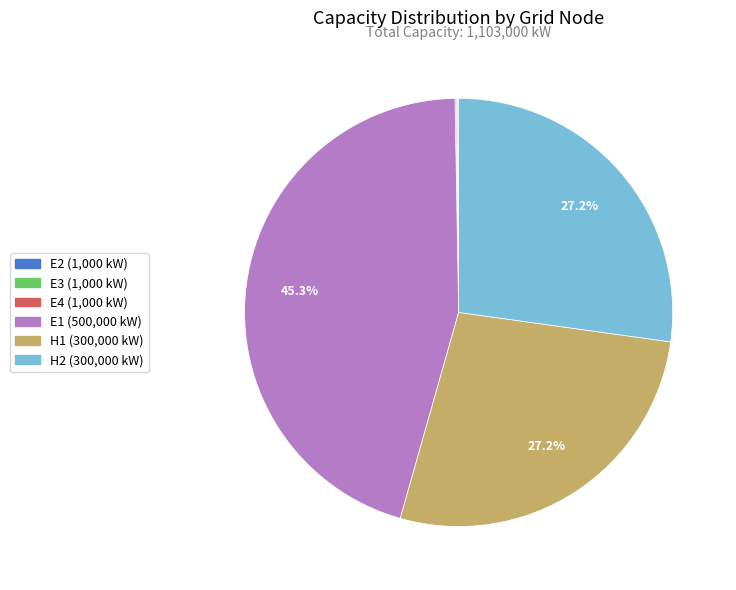

Is there a majority slice in this chart?

No